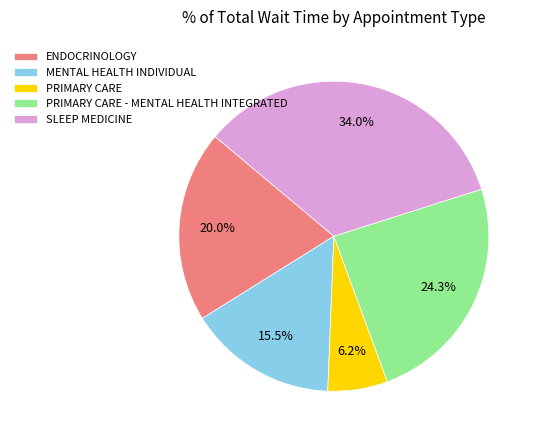

Count the number of slices in the pie.

5